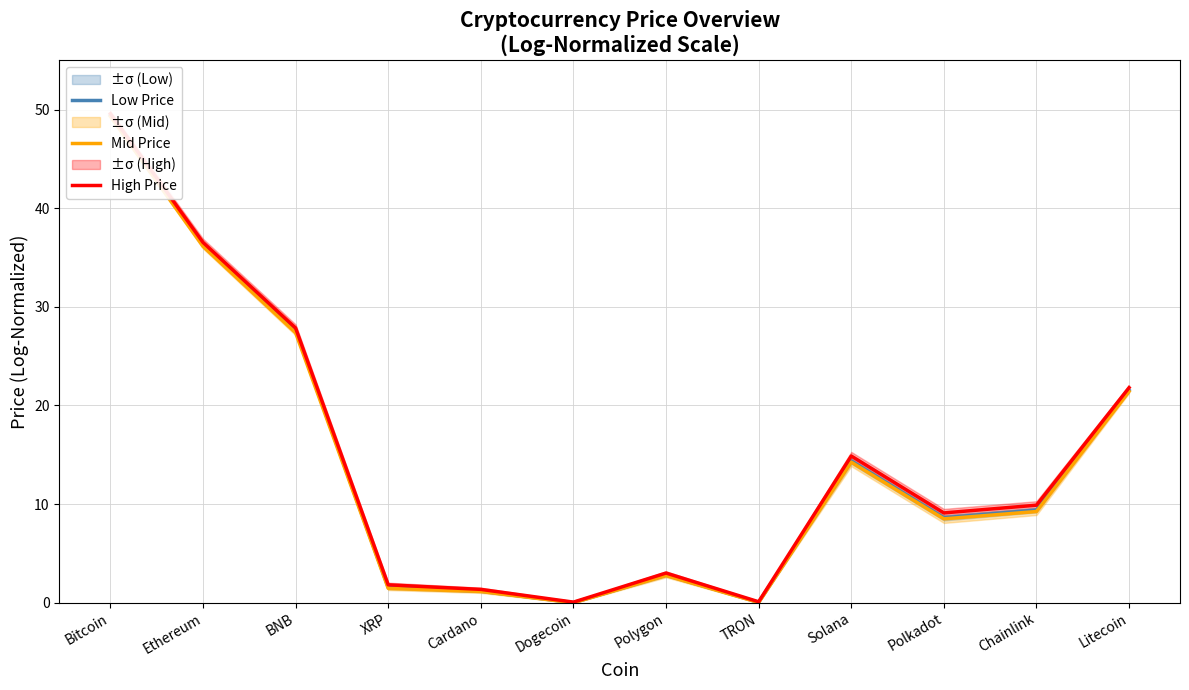

True or false: Low Price and Mid Price intersect in this chart.

False